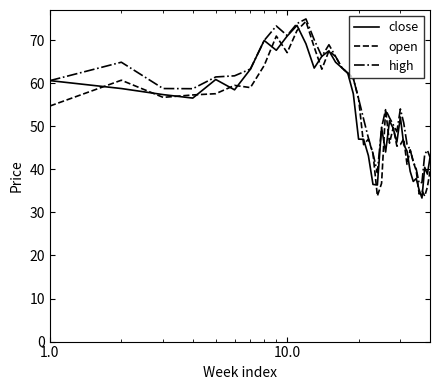

What is the maximum value for close?

73.4